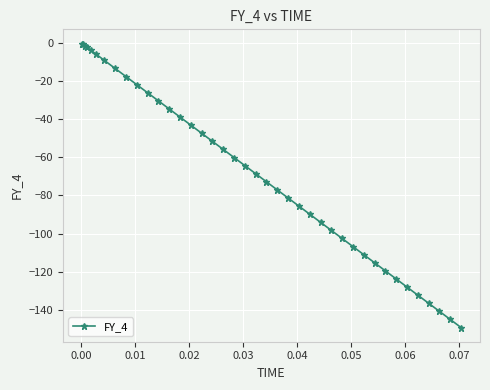

What is the value of the 30th point from the left?

-106.8